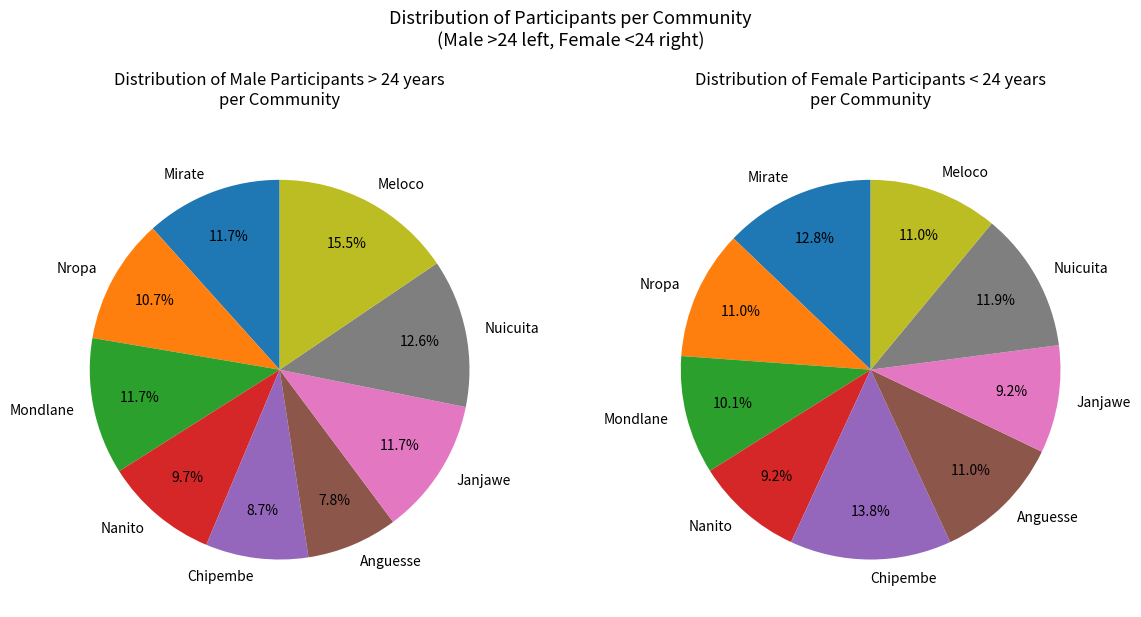

To the nearest percent, what percentage of the pie is Mondlane?

10%